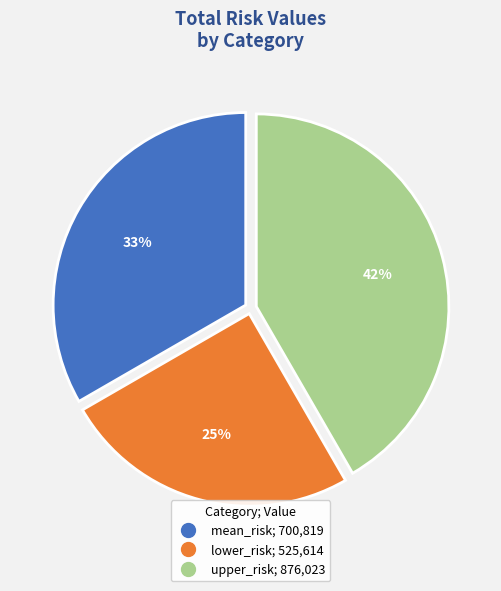

Approximately how many times larger is the value at mean_risk compared to upper_risk?

0.8